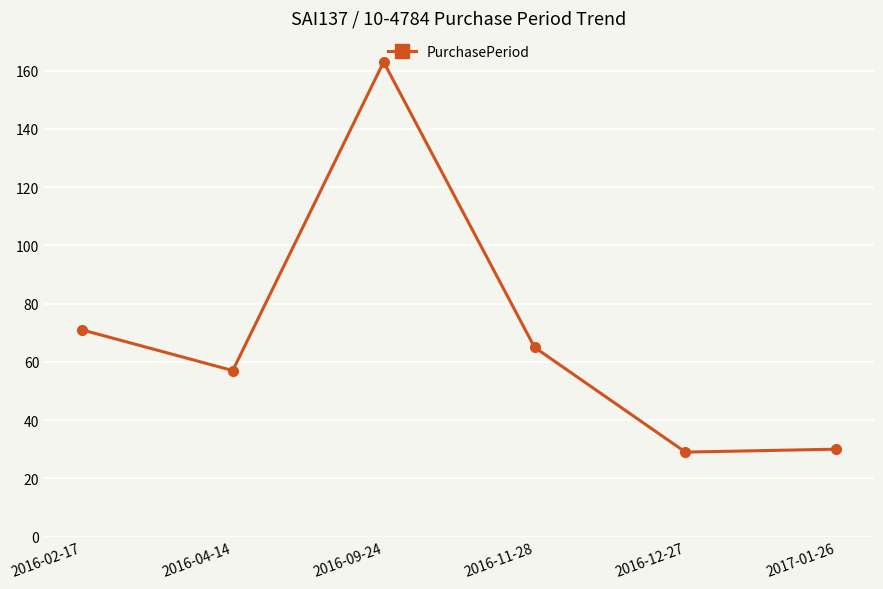

How many points are higher than both their immediate neighbors (excluding endpoints)?

1